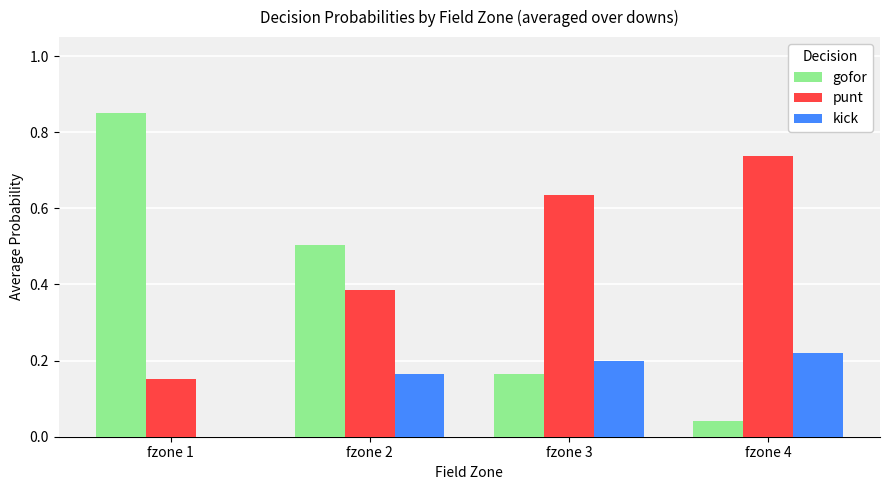

Is it true that kick equals 0.3 at fzone 4?

False